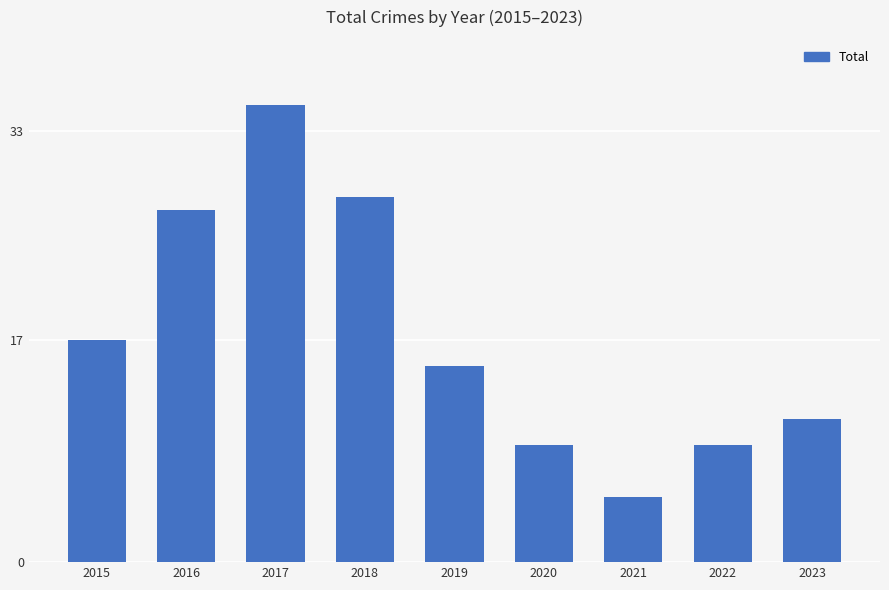

What is the greatest value displayed?

35